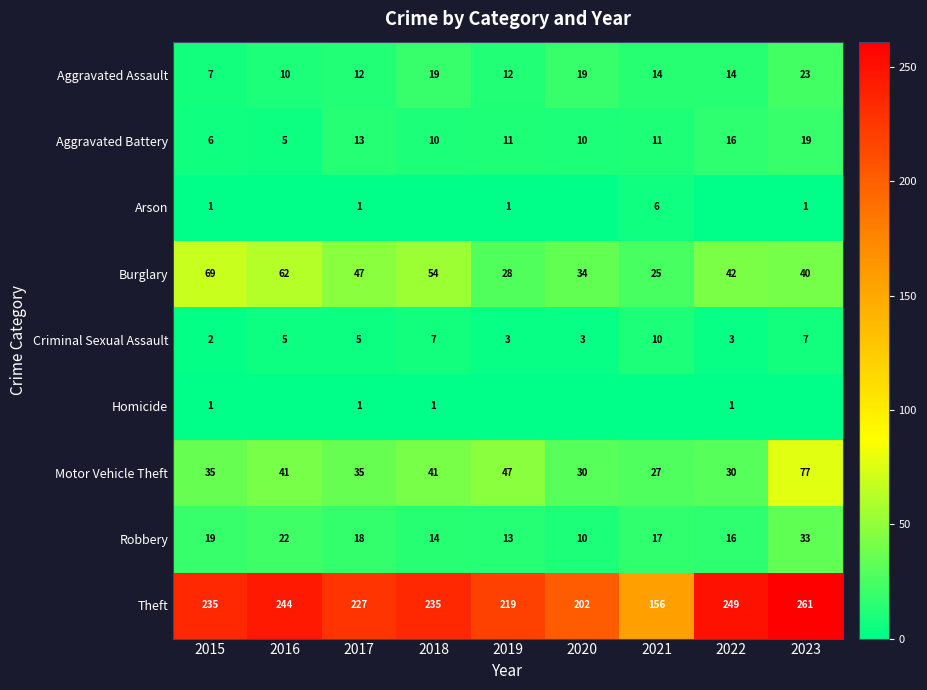

Count the Burglary values in the range 34 to 54.

5